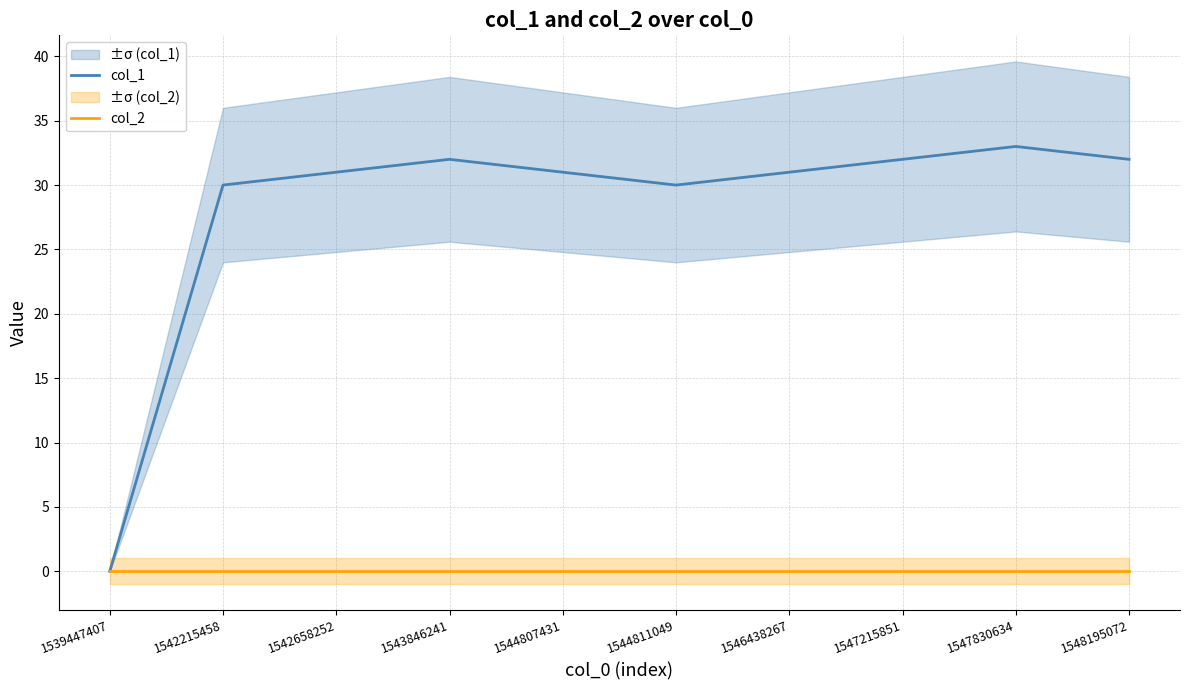

Is the value of col_1 at 1543846241 greater than the value of col_2 at 1544811049?

Yes